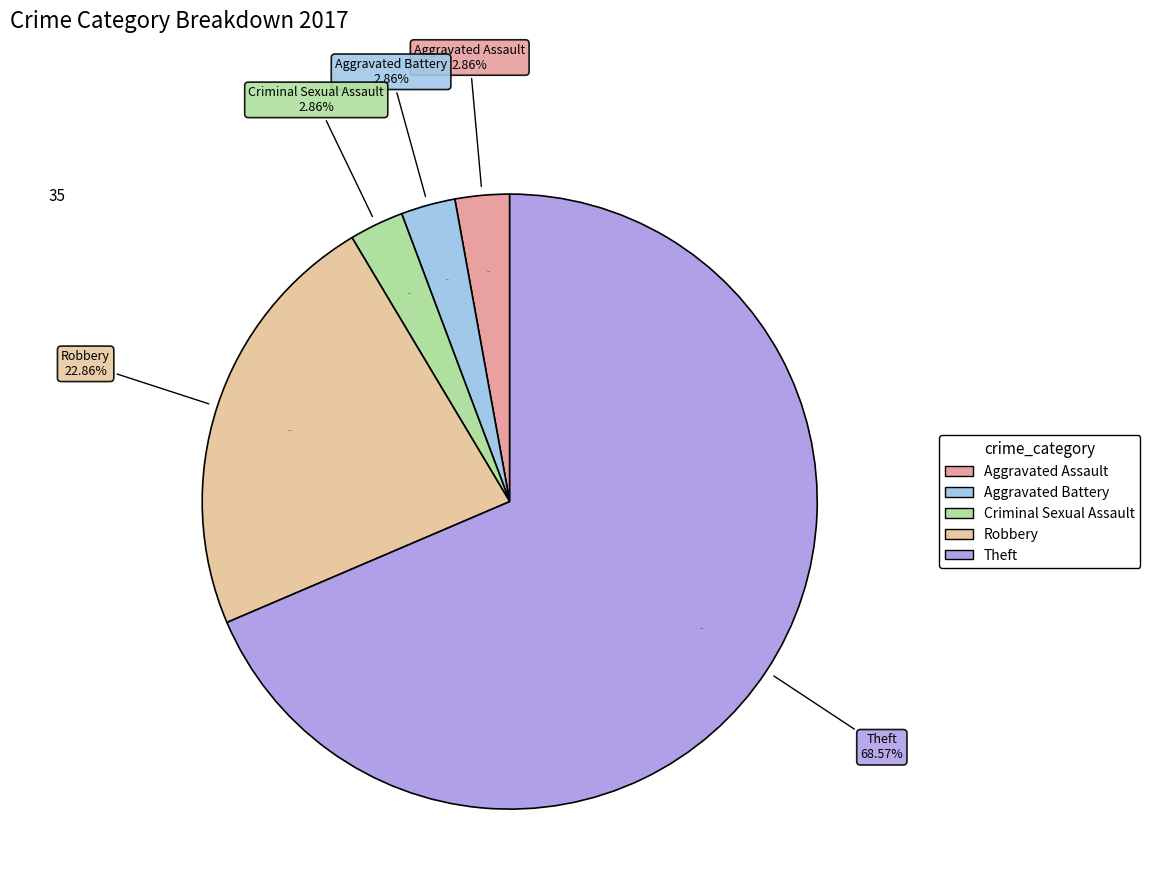

What percentage do Theft and Aggravated Battery together represent?

71.4%